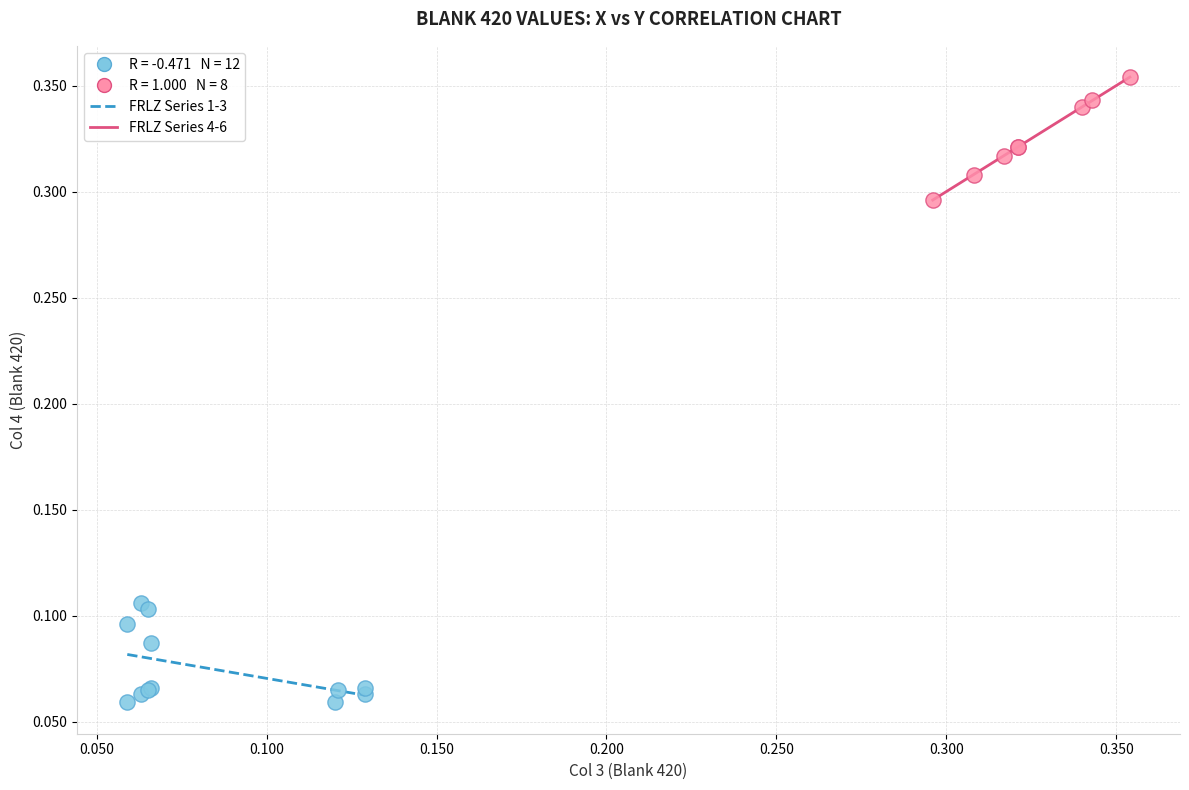

Which series reaches the maximum Y coordinate?

FRLZ Series 4-6